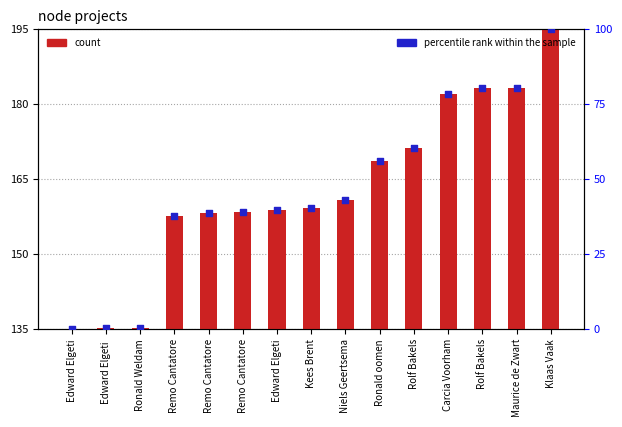

At how many categories does at least one series exceed 47?

6